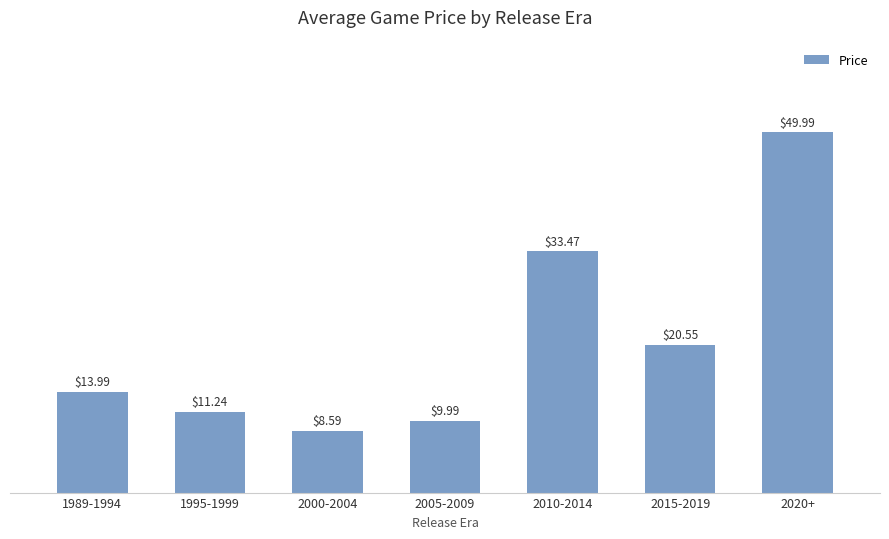

What is the label of the 2nd bar from the left?

1995-1999